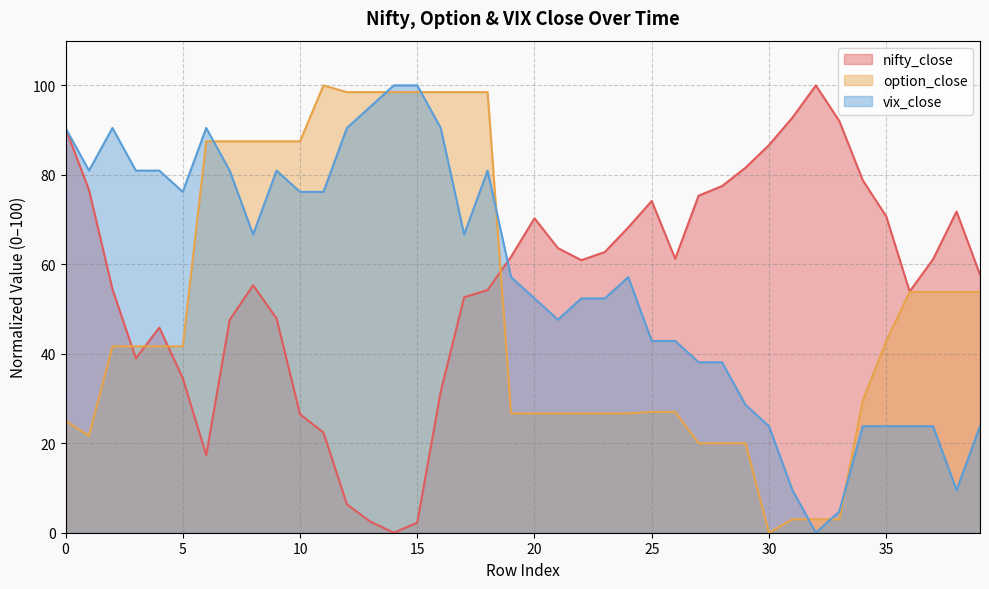

How many series are shown in this chart?

3